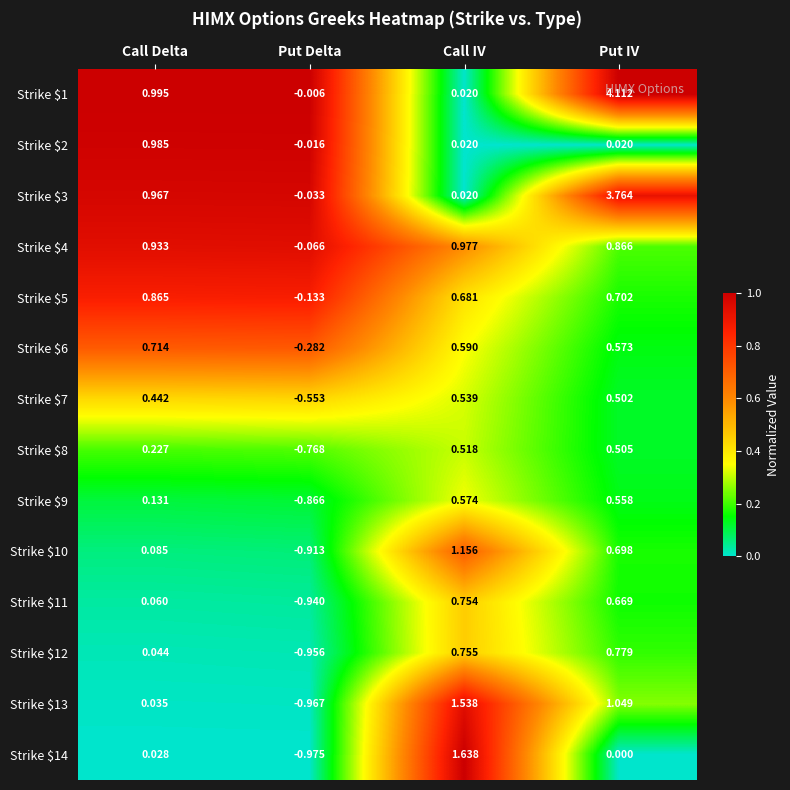

At which category is the sum across all series the highest?

Put IV